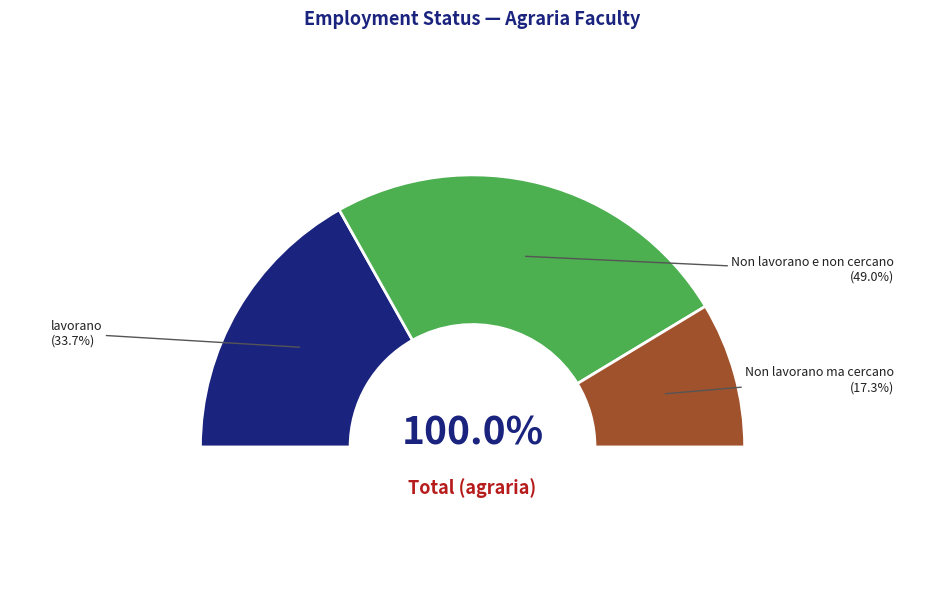

True or false: lavorano accounts for 34% of the total.

True